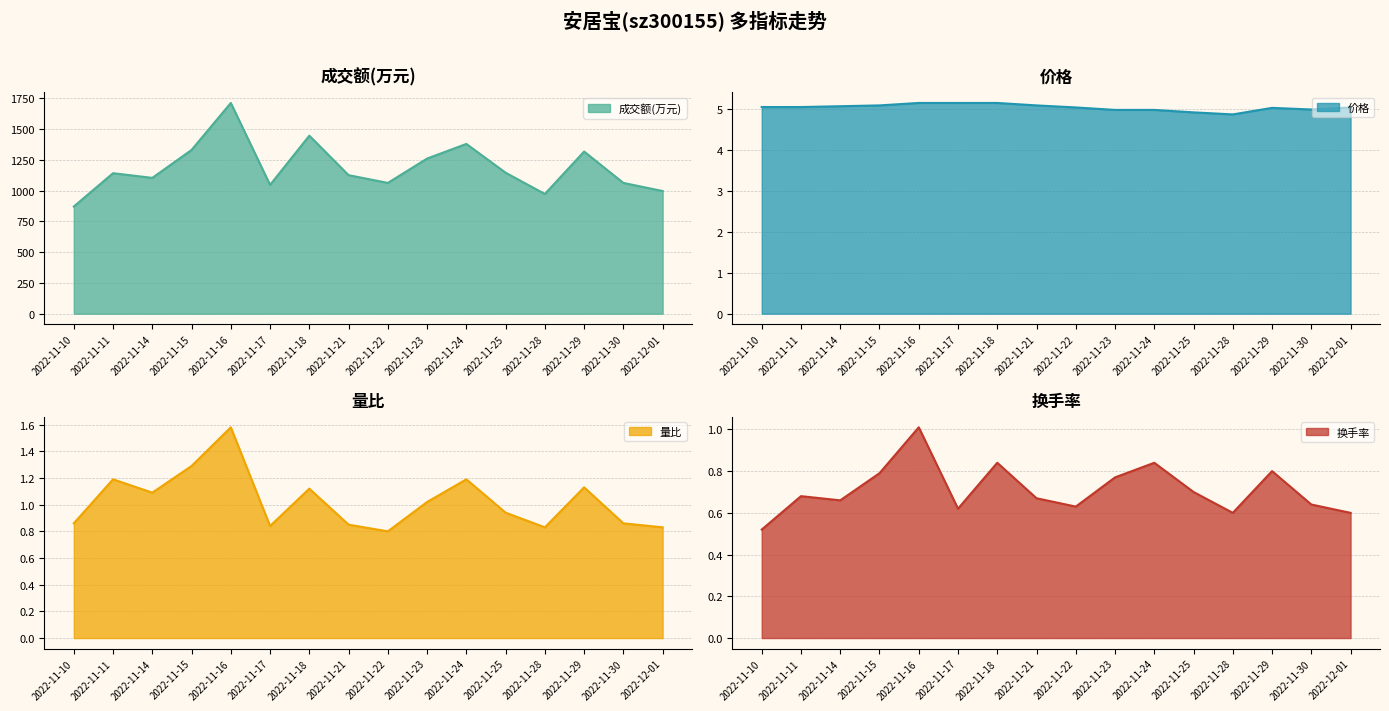

What is the label of the 15th point from the left?

2022-11-30